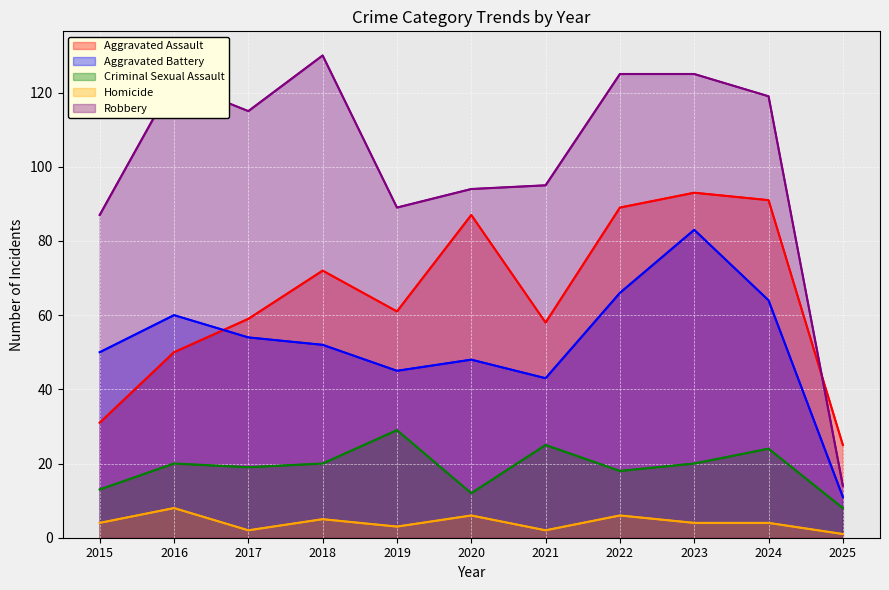

Which series changed the most between 2015 and 2017?

Aggravated Assault